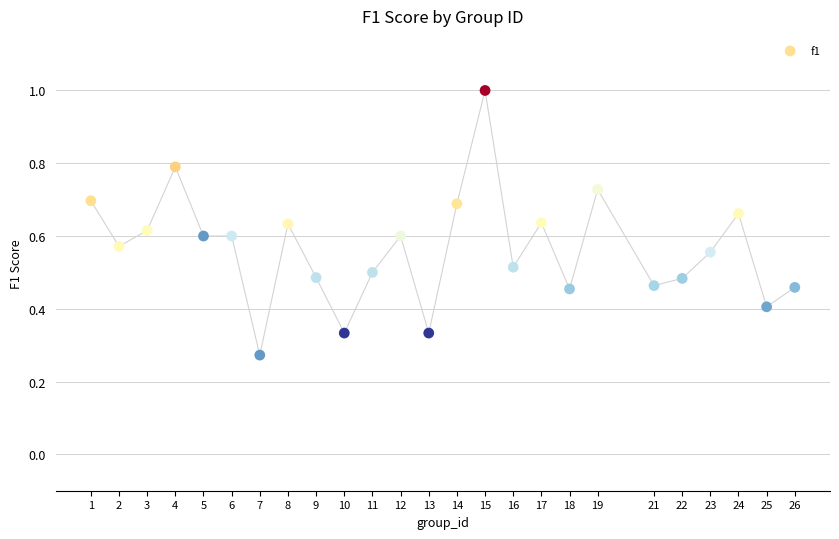

What is the range of X values (max minus min)?

25.0